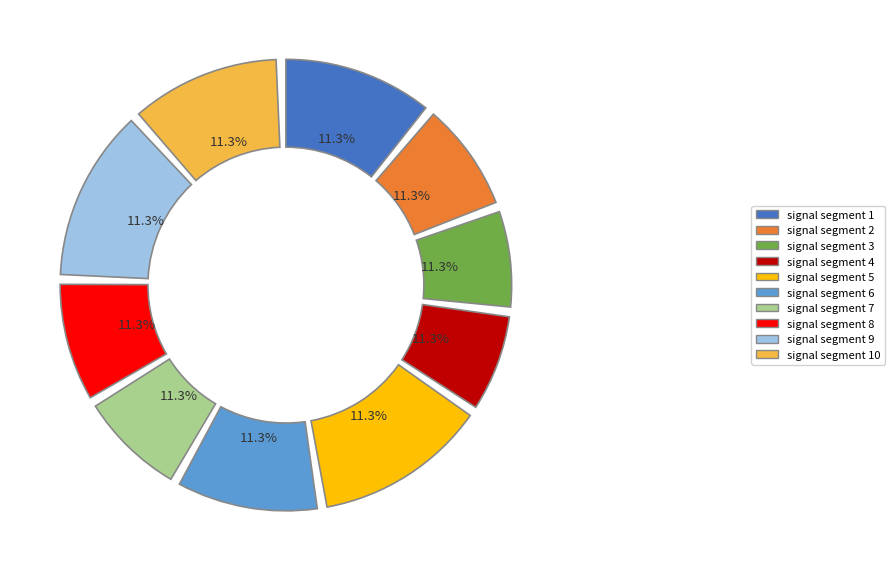

Rank the categories by value from lowest to highest.

signal segment 3, signal segment 4, signal segment 7, signal segment 2, signal segment 8, signal segment 6, signal segment 10, signal segment 1, signal segment 9, signal segment 5